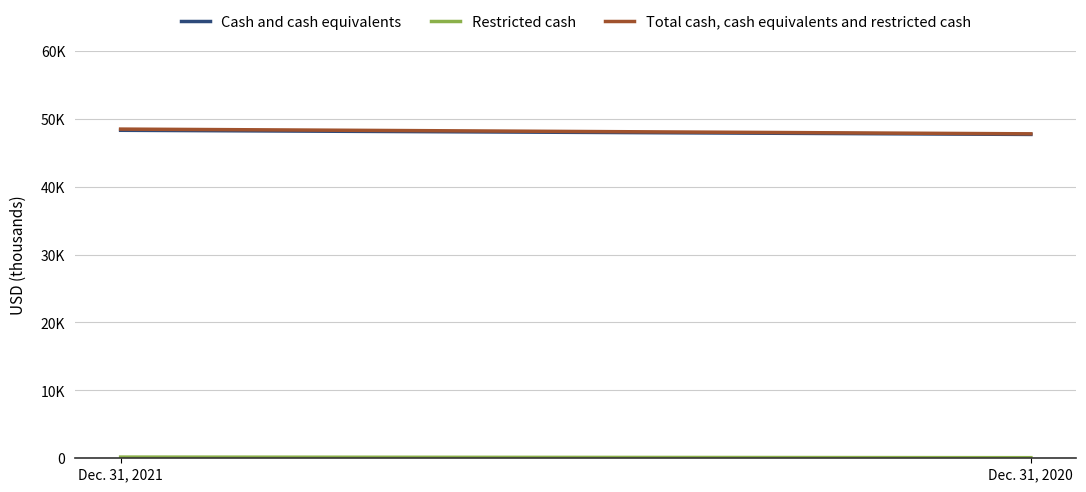

Which series has the largest total across all categories?

Total cash, cash equivalents and restricted cash